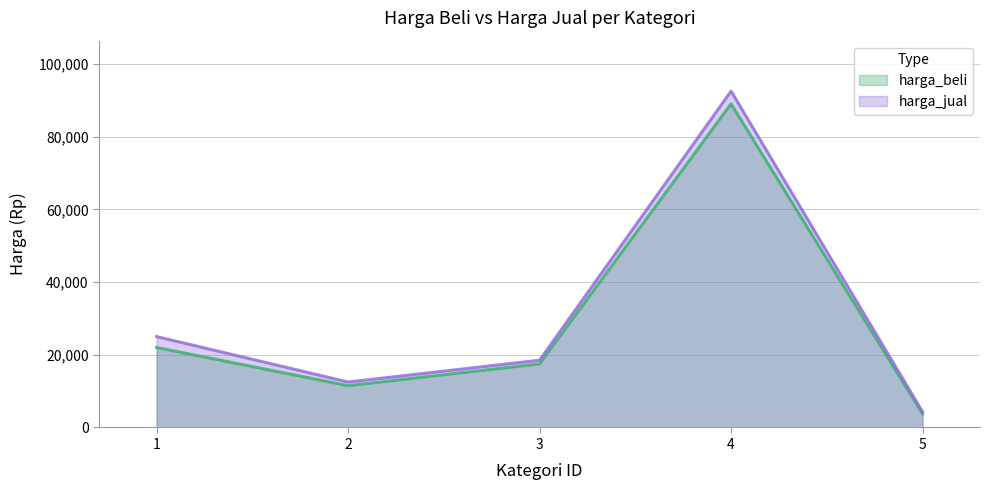

At how many categories does at least one series exceed 83754?

1